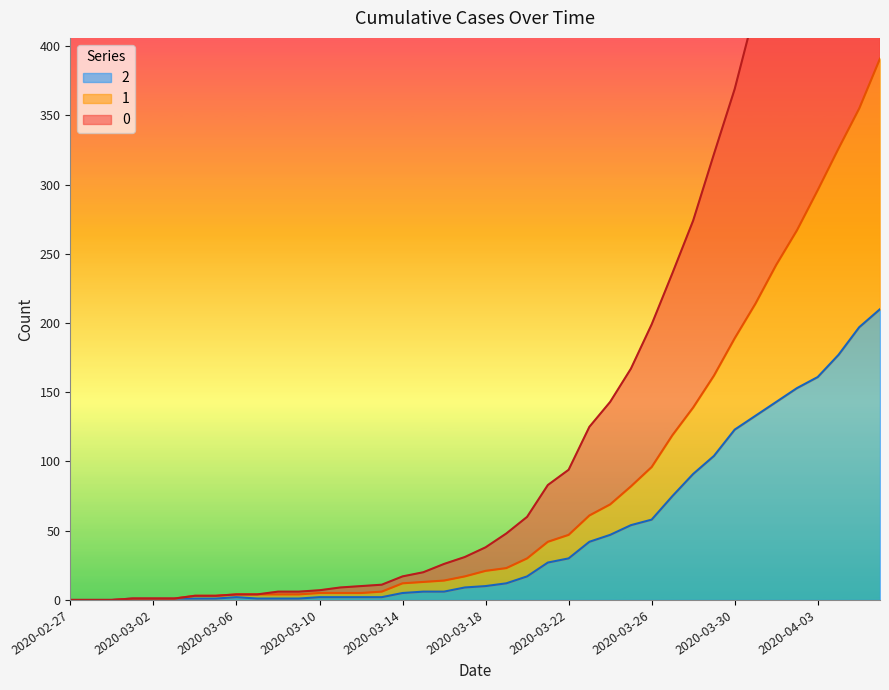

What is the greatest value displayed?

744